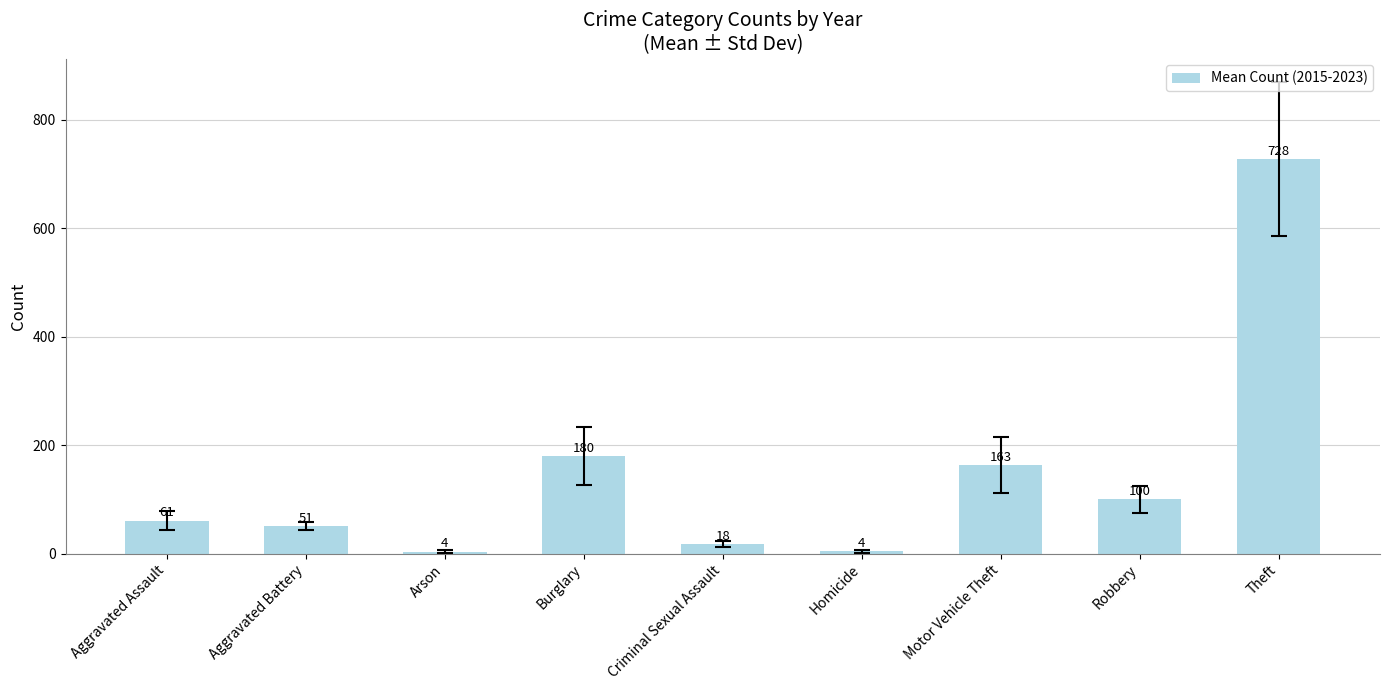

How many bars are there in total?

9